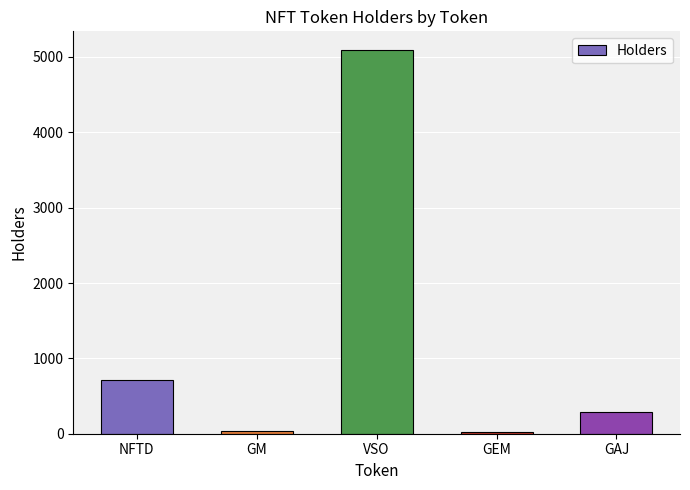

What is the change in value from NFTD to VSO?

+4370